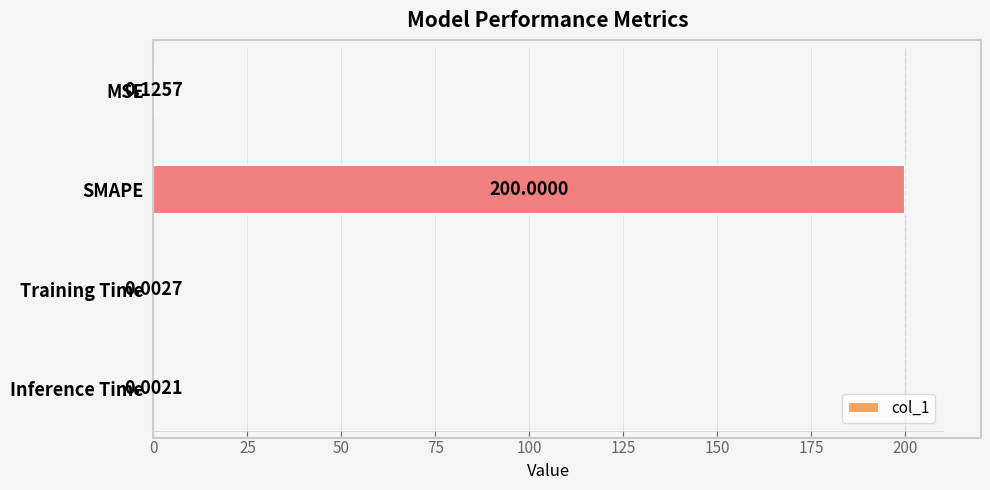

What is the sum of the values at MSE and SMAPE?

200.1